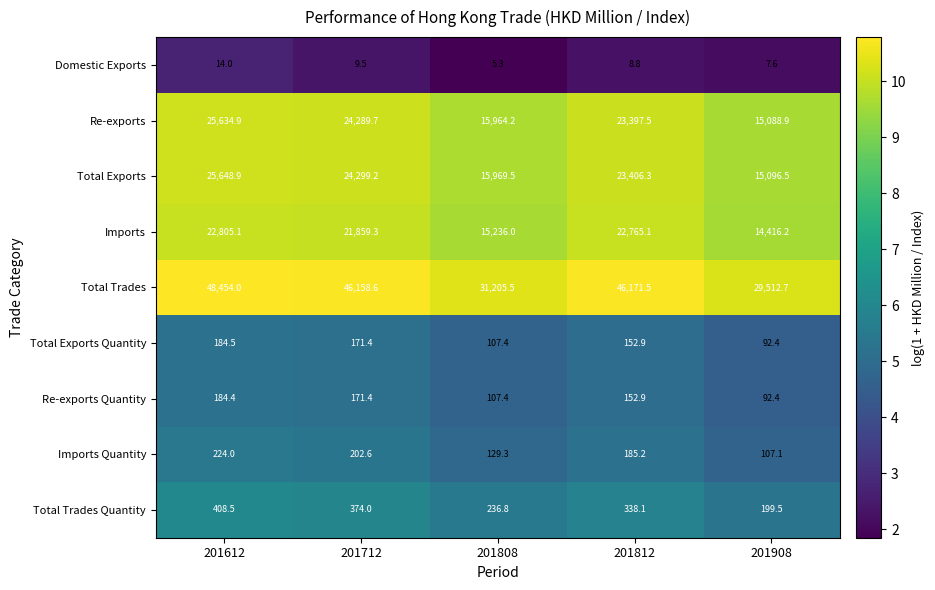

Read the Imports value at 201908.

14416.2